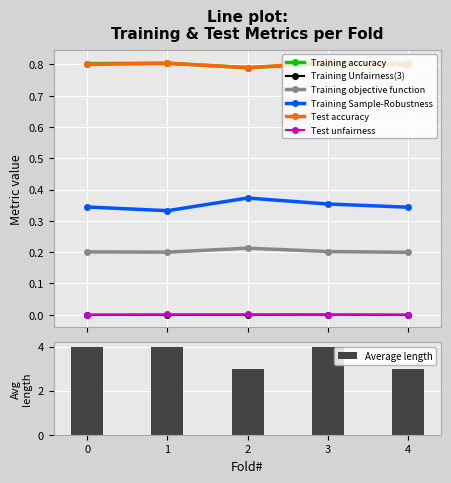

At which label does Training accuracy reach its minimum?

2